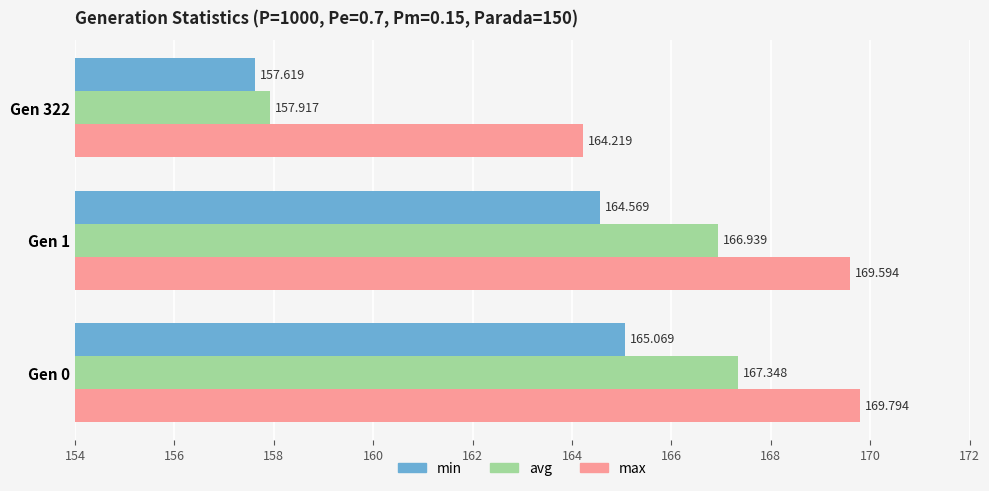

At Gen 322, list the series in order from smallest to largest.

min, avg, max